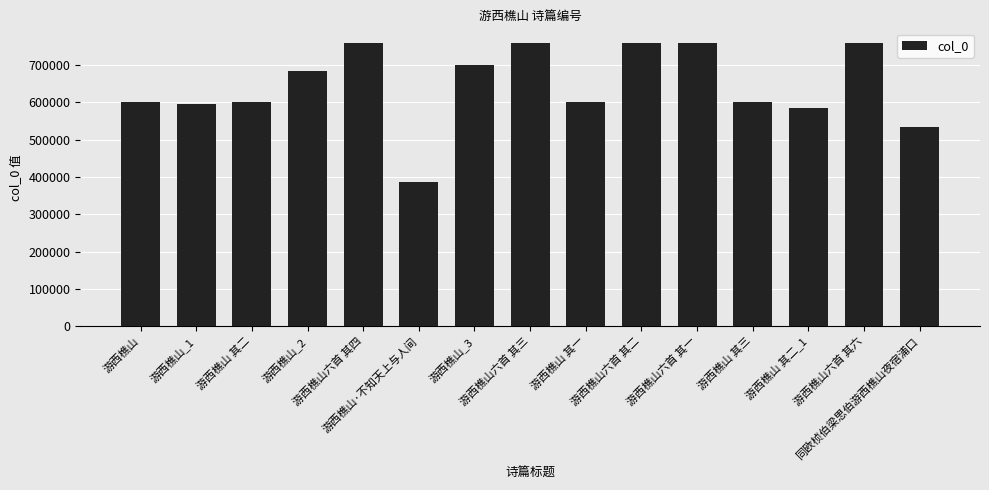

What is the difference between the maximum and minimum values?

374823